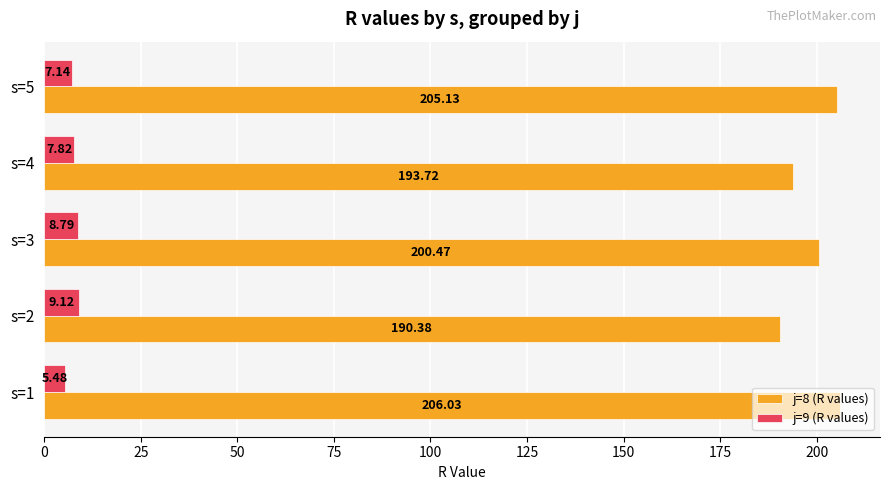

What are all the series names shown in the legend?

j=8 (R values), j=9 (R values)